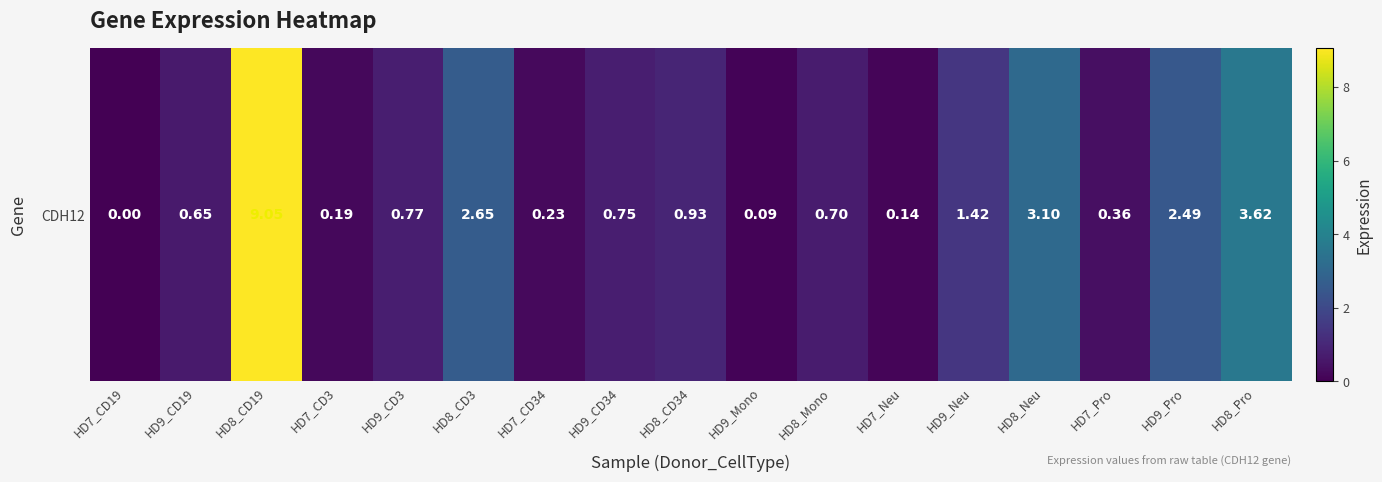

What is the difference between the second highest and minimum values?

3.6